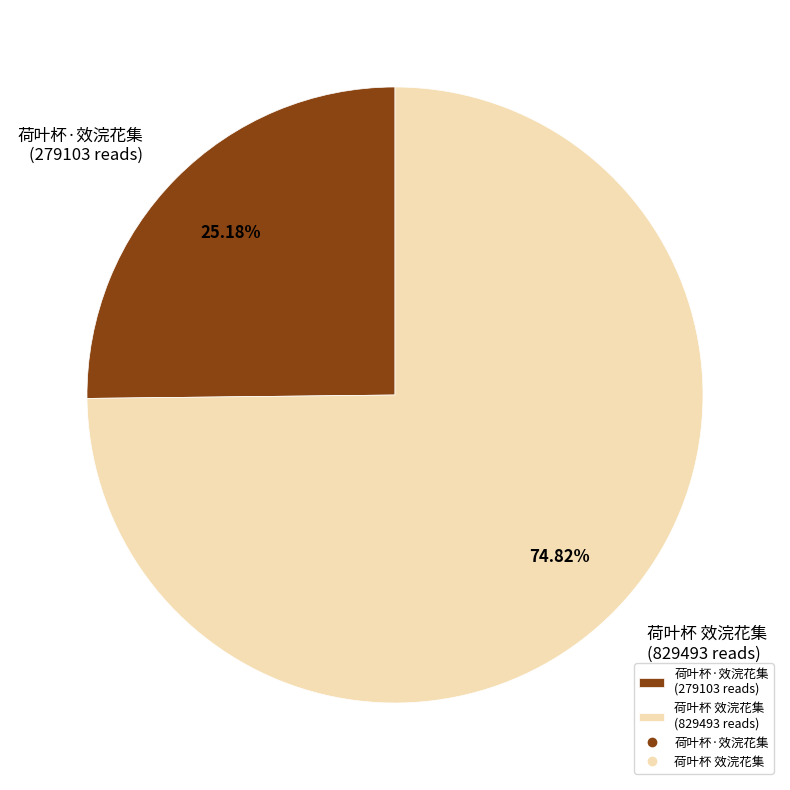

Combined, what portion of the pie is 荷叶杯·效浣花集 and 荷叶杯 效浣花集?

100.0%